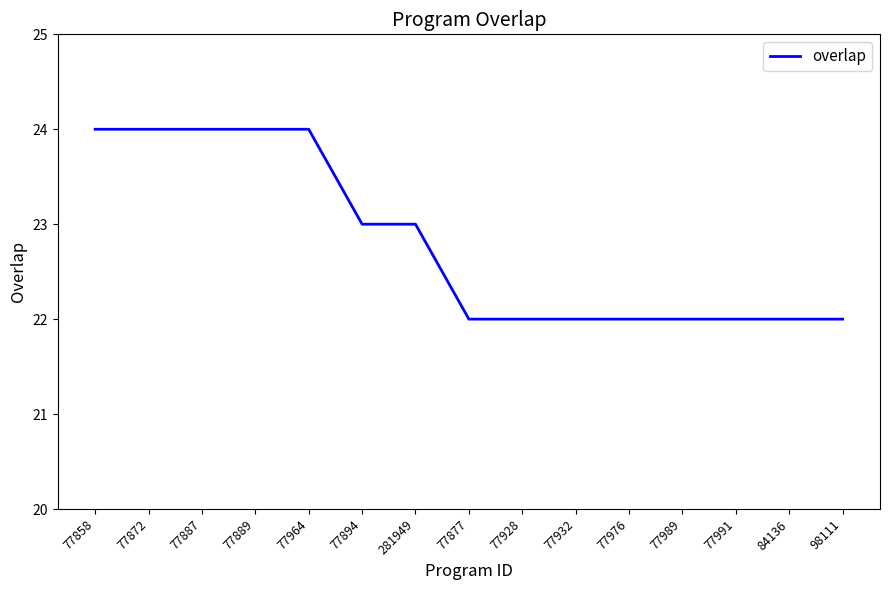

True or false: the data shows 22 at 98111.

True